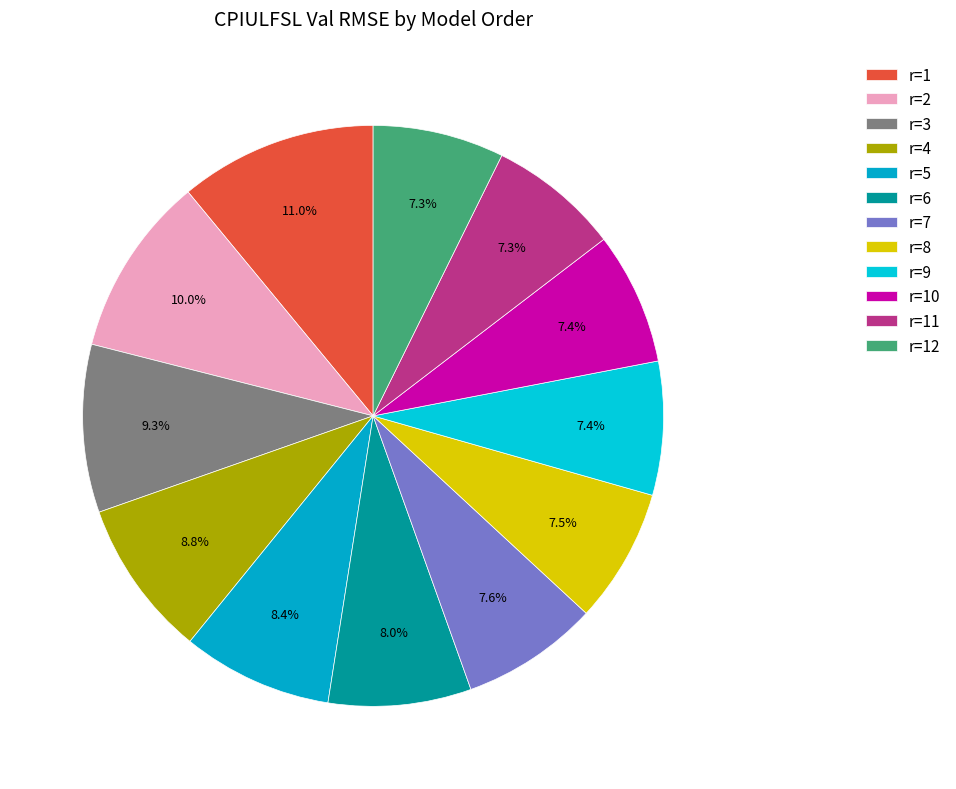

What is the largest slice in the pie chart?

r=1